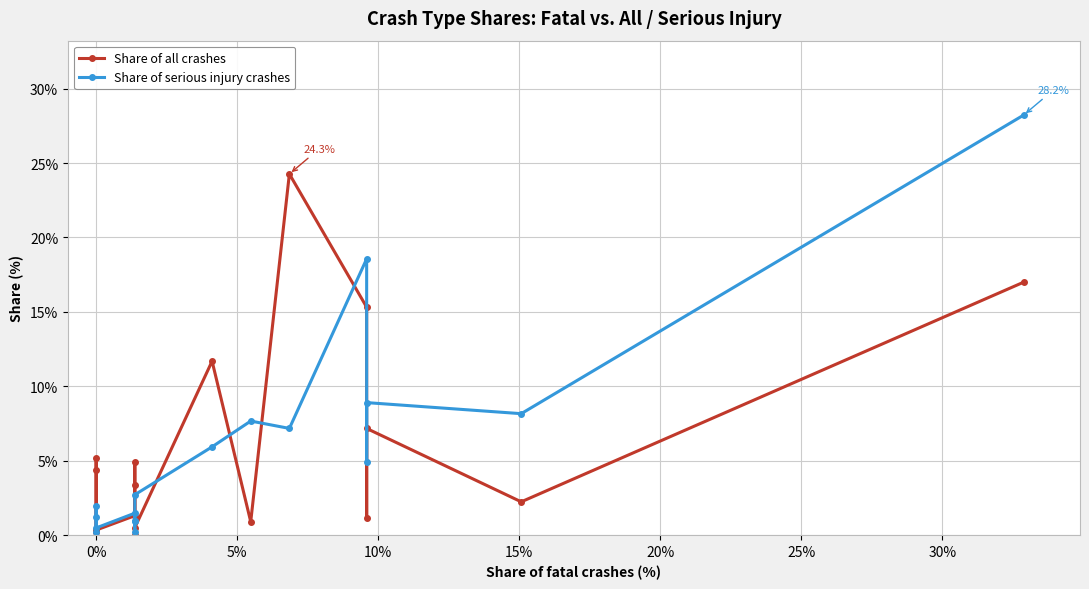

List the series in order of their peak value, lowest first.

Share of all crashes, Share of serious injury crashes